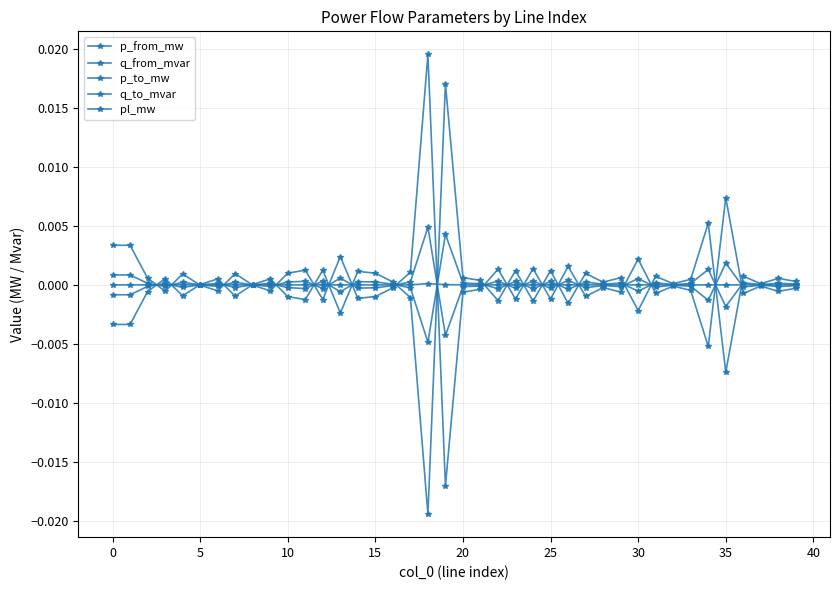

Count the number of data series in this chart.

5